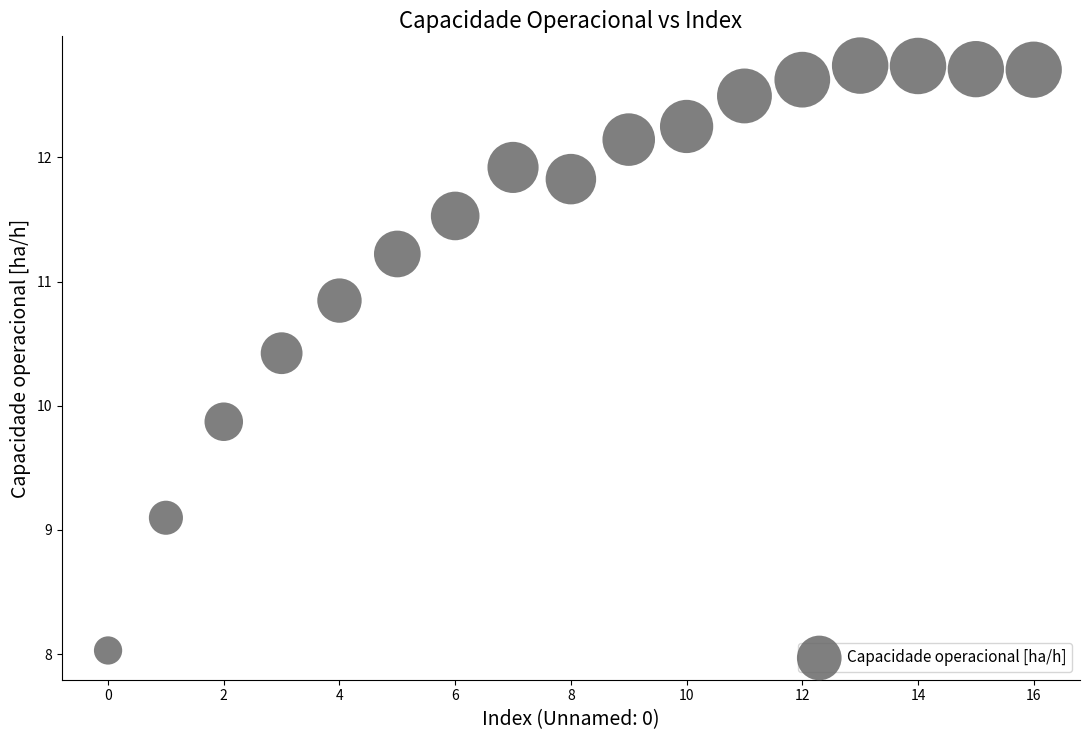

What is the range of Y values (max minus min)?

4.7